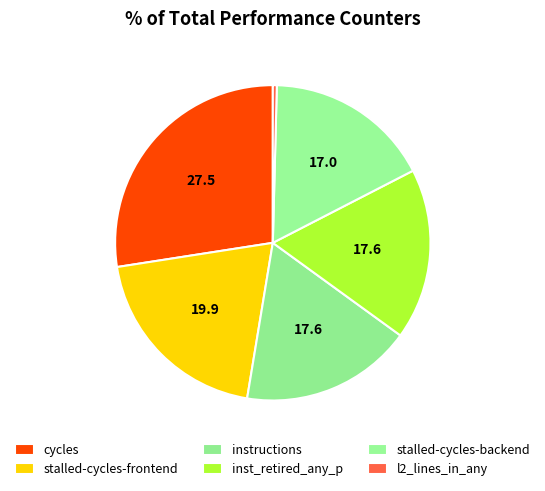

How many slices are in this pie chart?

6